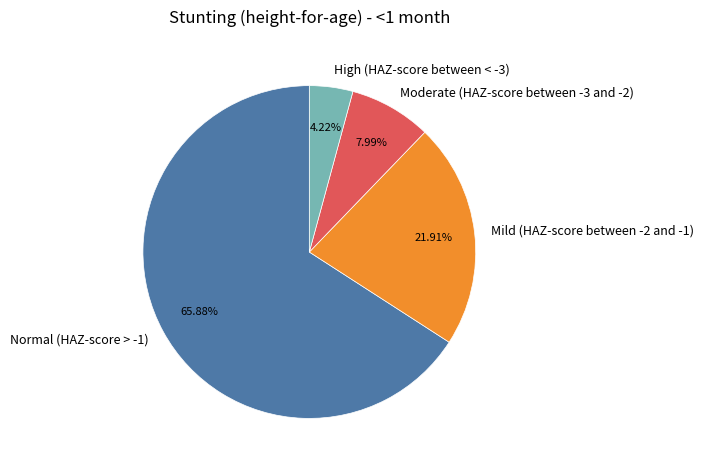

What percentage is NOT represented by Moderate (HAZ-score between -3 and -2)?

92.0%